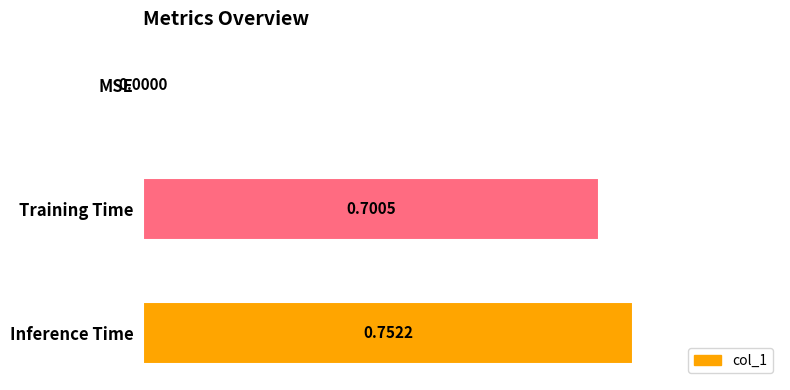

What is the sum of the values at Training Time and MSE?

0.7